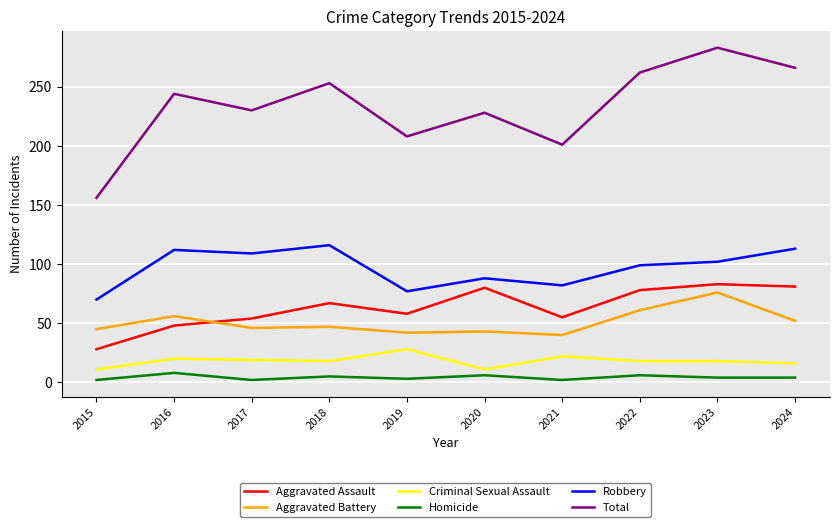

Is it true that Robbery equals 22 at 2019?

False